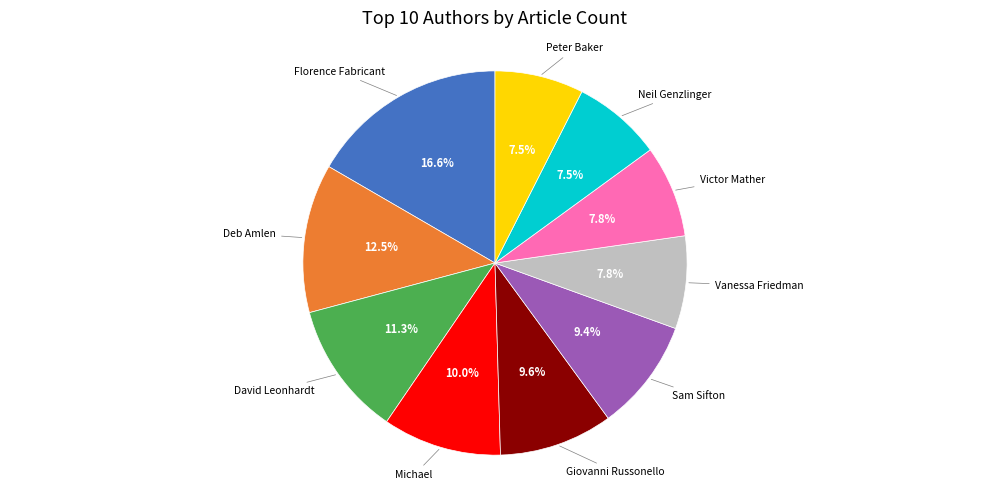

Does any single category account for the majority?

No